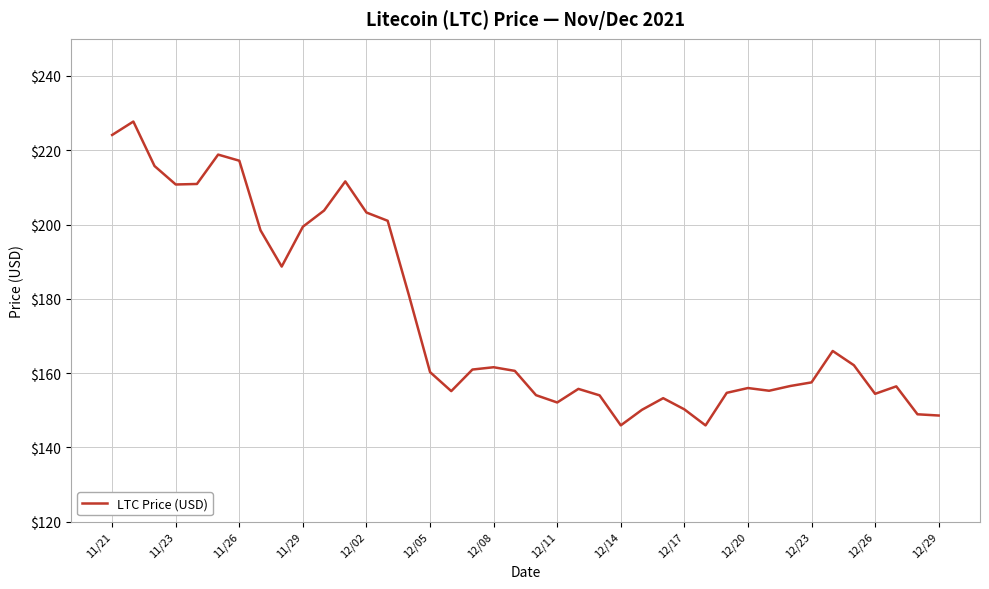

What is the minimum value shown in the chart?

145.9